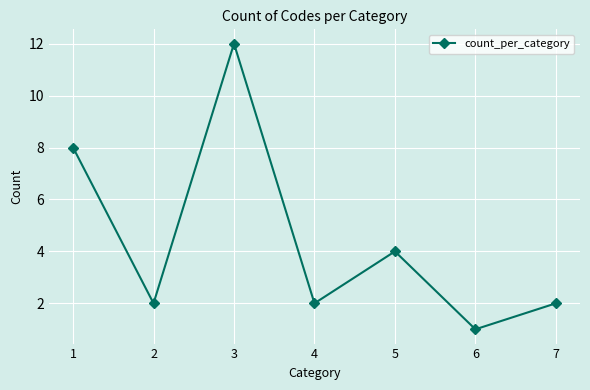

At which category does the chart reach its minimum across all series?

6